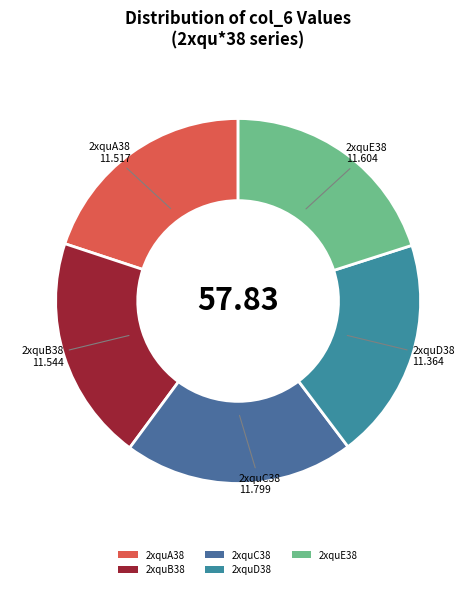

Does 2xquD38 account for over 50% of the chart?

No